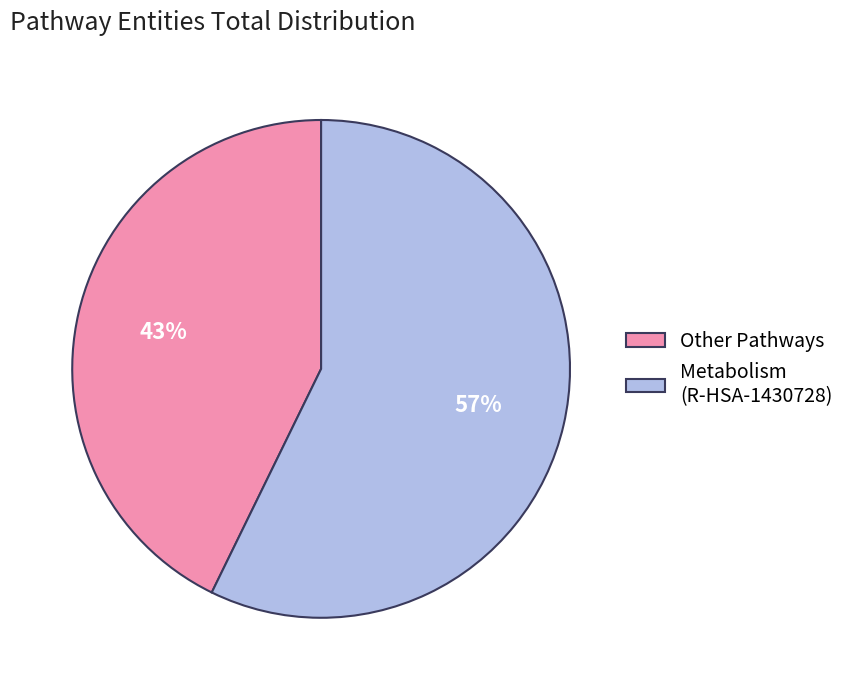

To the nearest percent, what is the average slice percentage?

50%